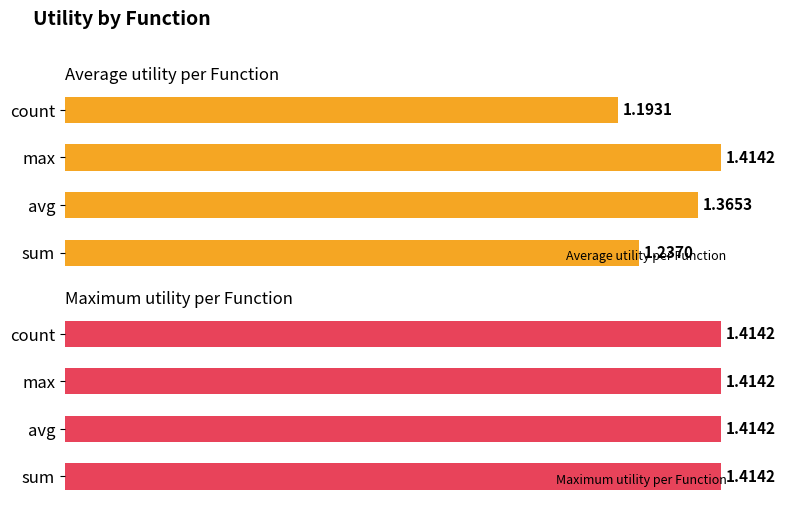

What is the difference between the maximum and second lowest values in the Average utility per Function series?

0.2